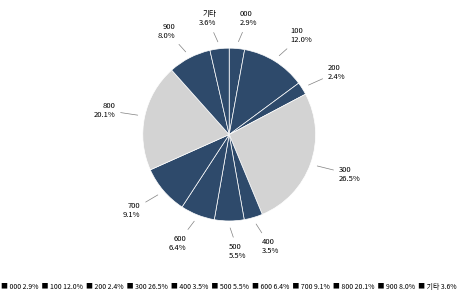

Count the number of slices in the pie.

11